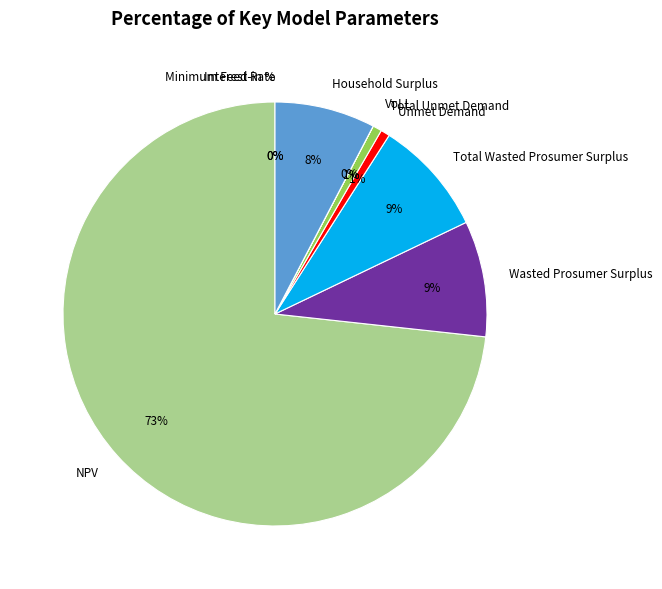

Is it true that Total Unmet Demand is 1% of the pie?

True